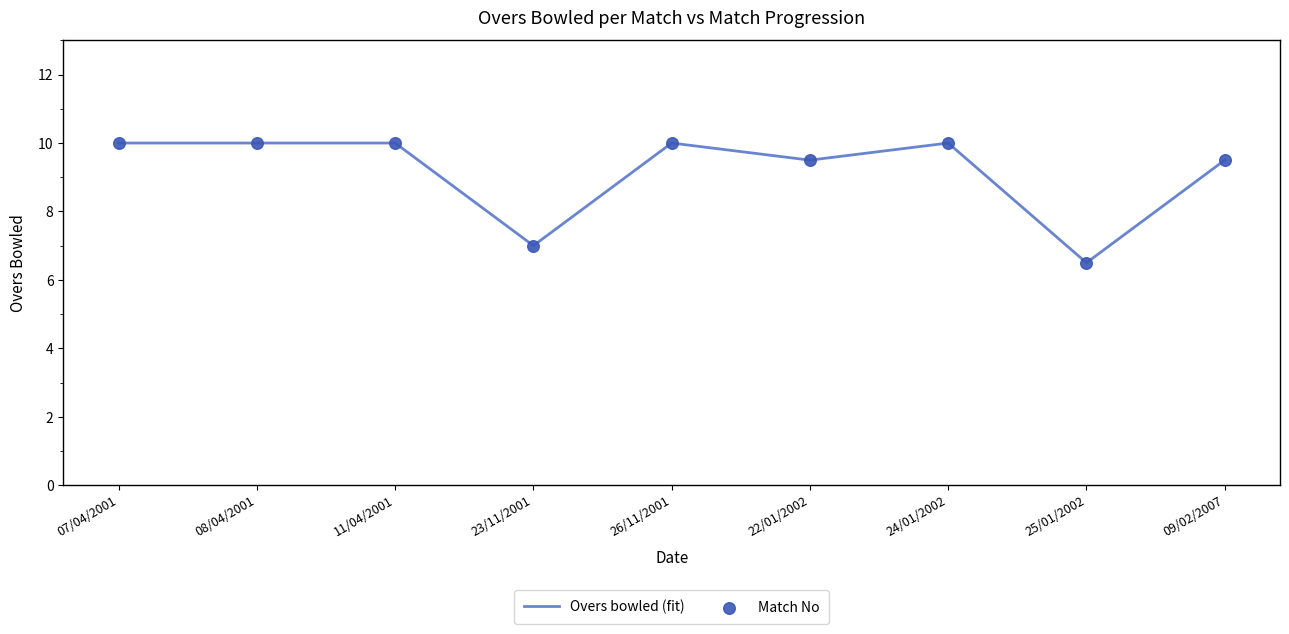

The chart shows a value of 9.5 at 22/01/2002. True or false?

True